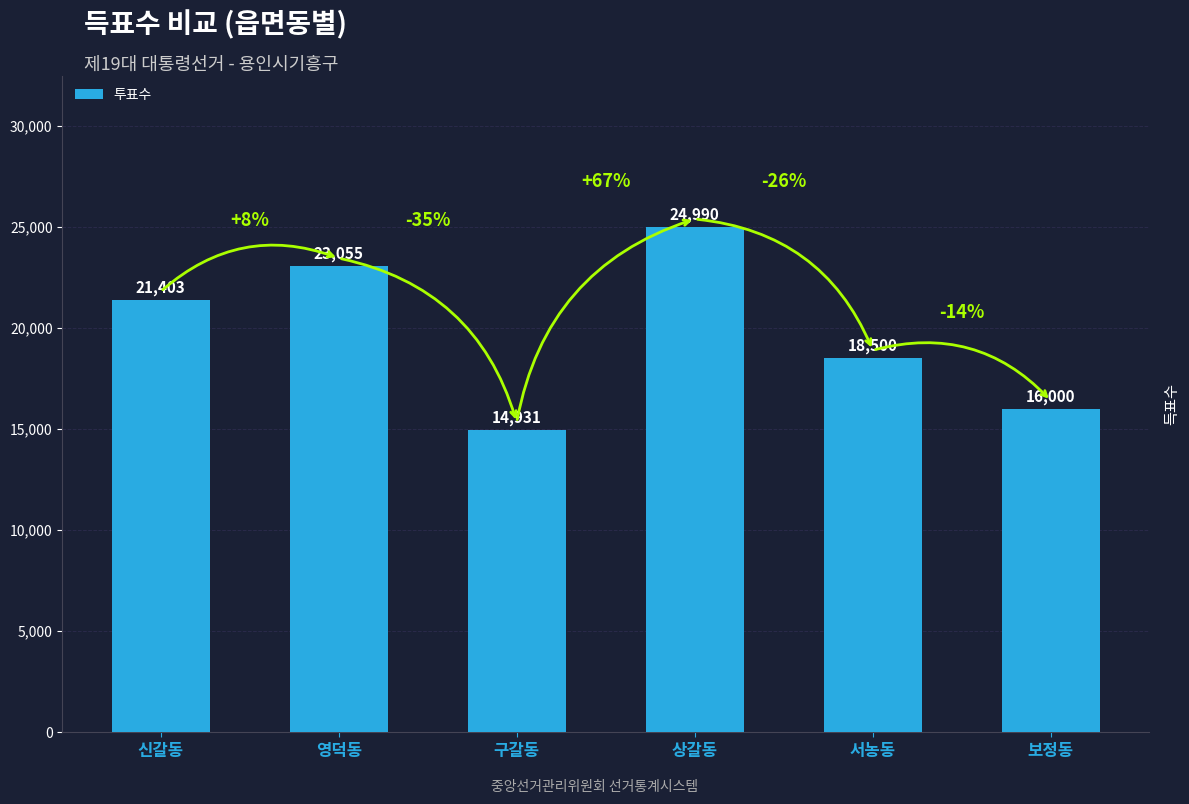

What is the ratio of the value at 상갈동 to the value at 서농동?

1.4